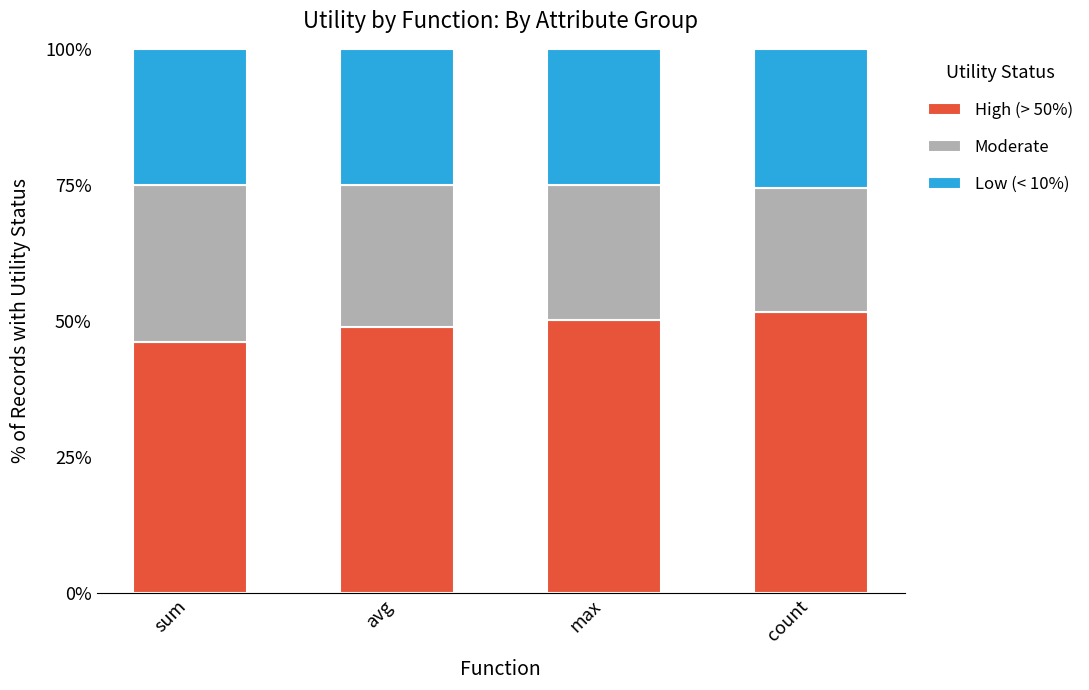

What is the average value of the High (> 50%) series?

49.2